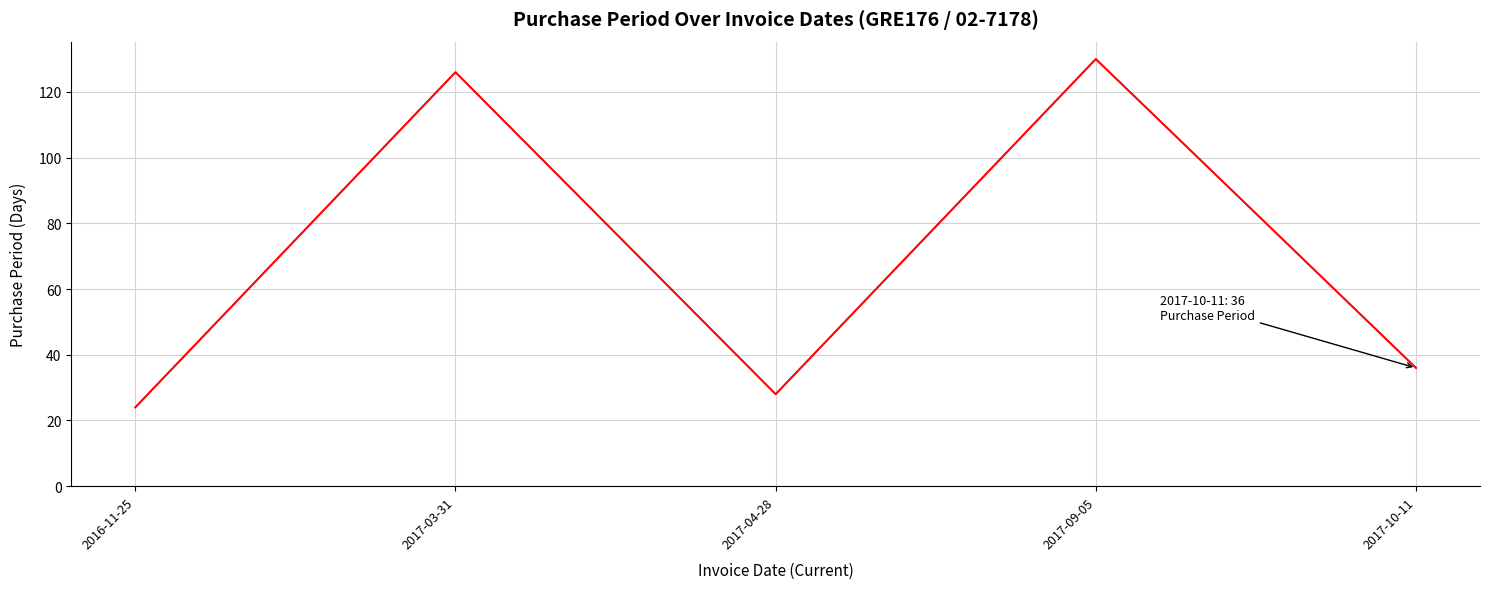

What value does the data have at 2016-11-25?

24